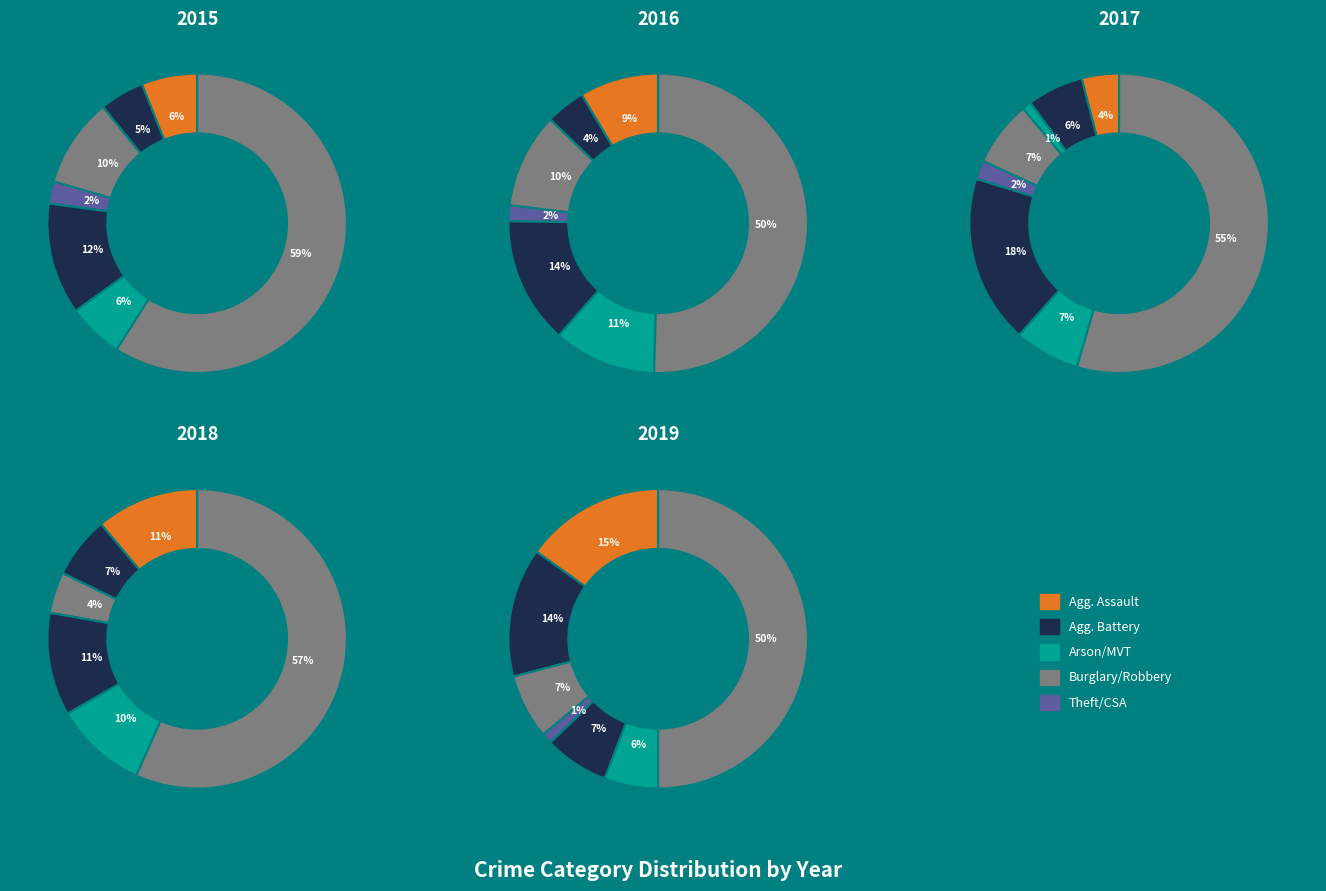

True or false: Robbery accounts for 15% of the total.

False